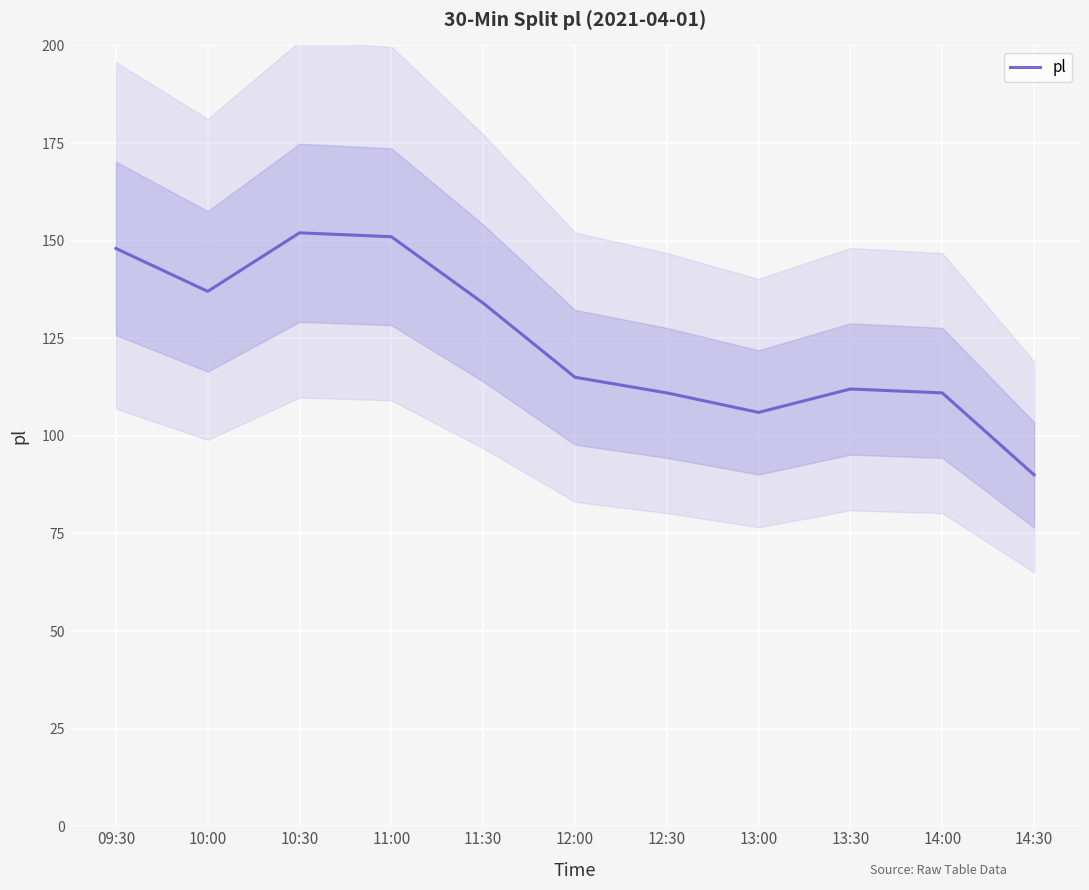

What is the average value?

124